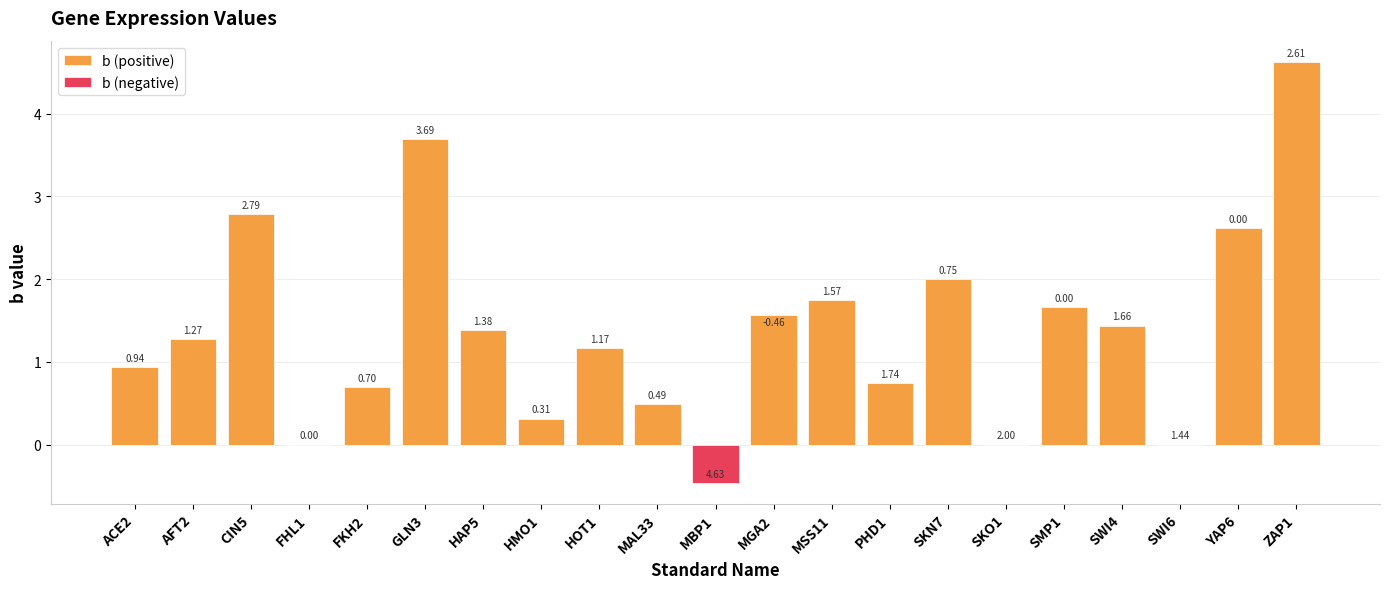

What is the sum of the b (positive) values at FKH2 and HOT1?

1.9